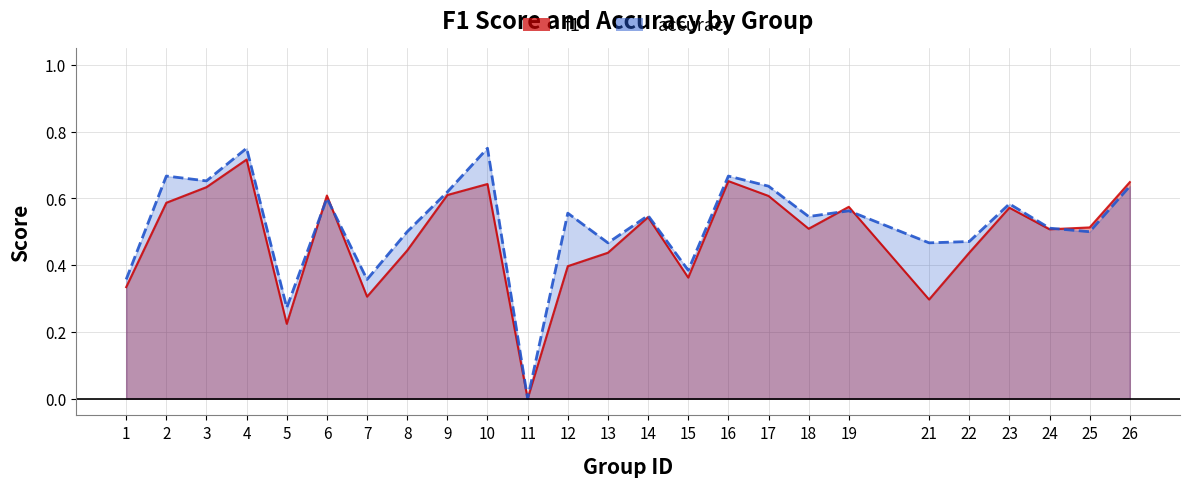

What is the value of the f1 point at the 6th from the left?

0.6